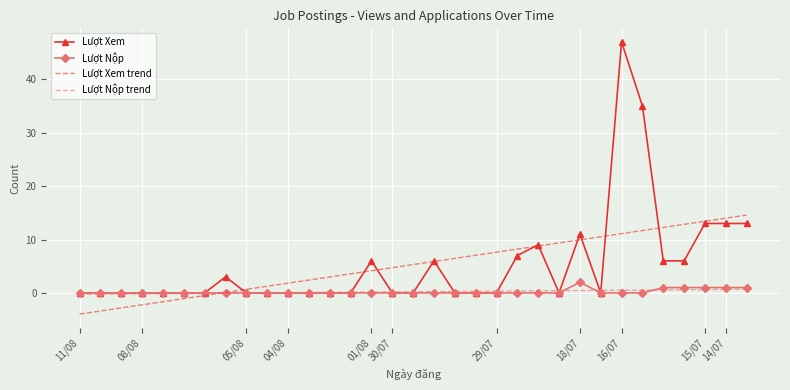

What is the greatest value displayed?

47.0